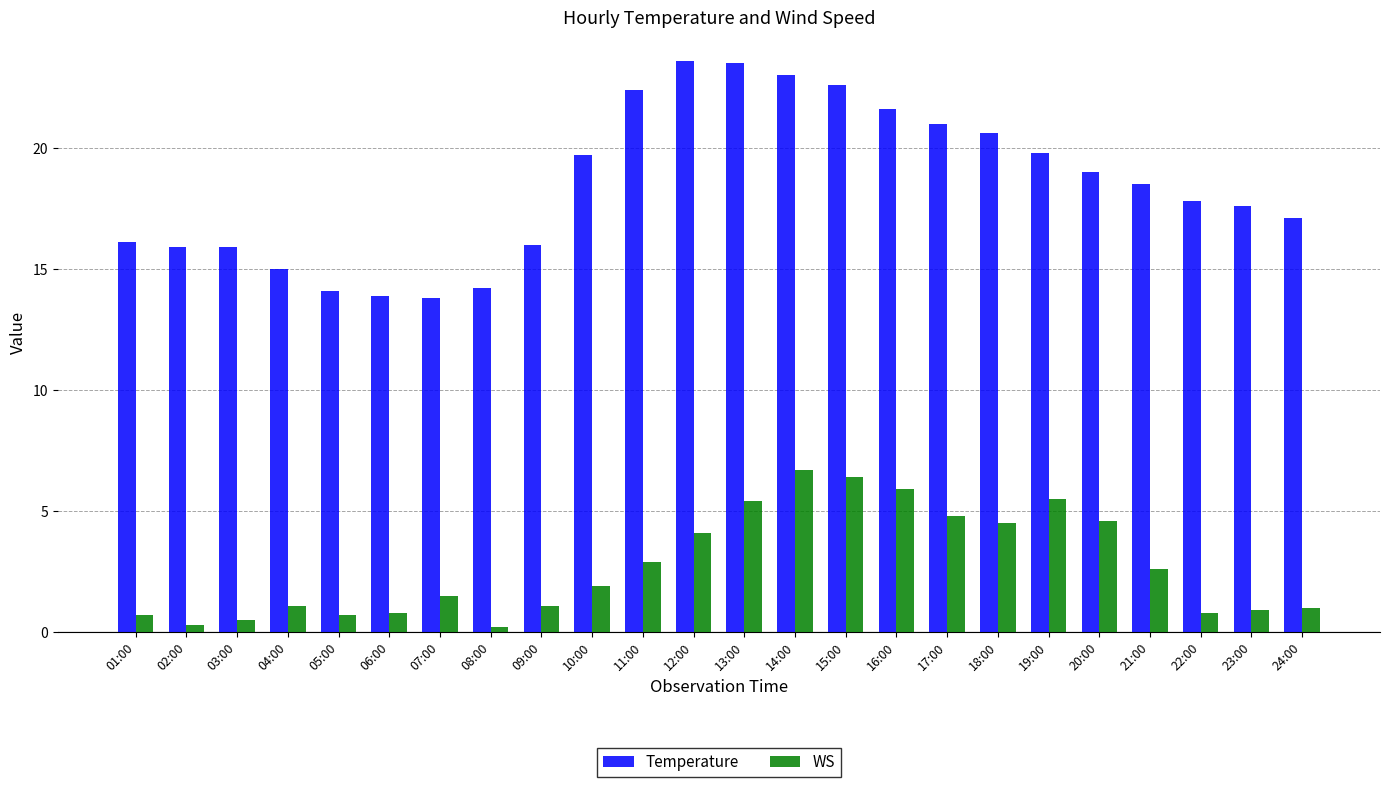

List the series in order of their peak value, highest first.

Temperature, WS